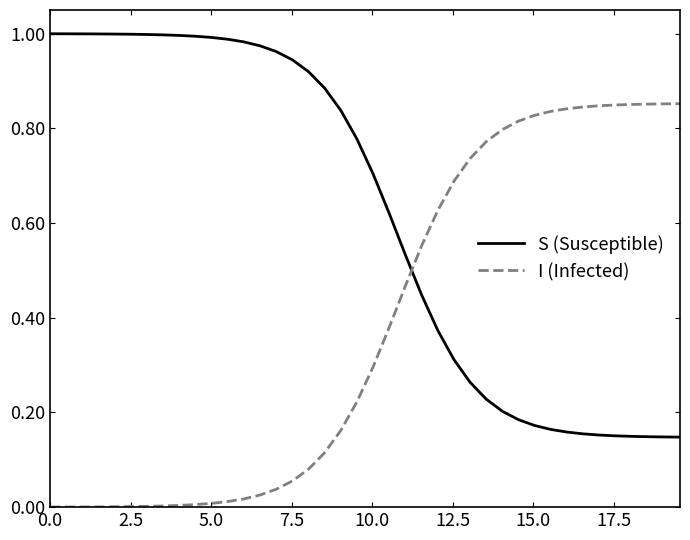

Which series has the largest total across all categories?

S (Susceptible)